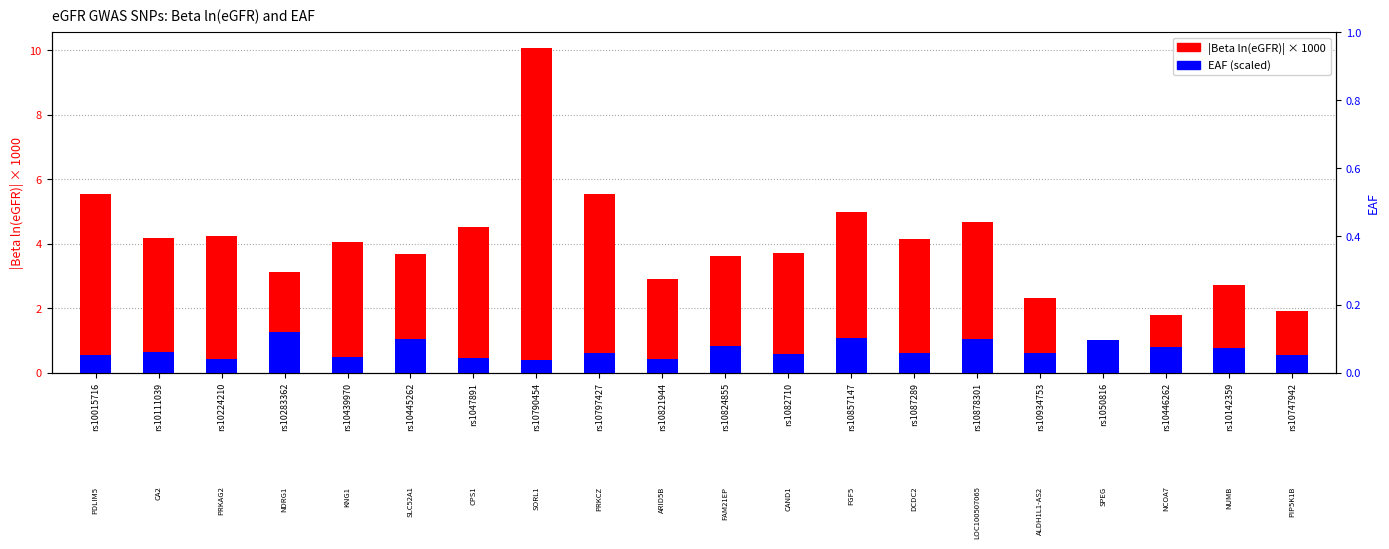

List the series in order of their peak value, lowest first.

EAF (scaled), |Beta ln(eGFR)| x1000